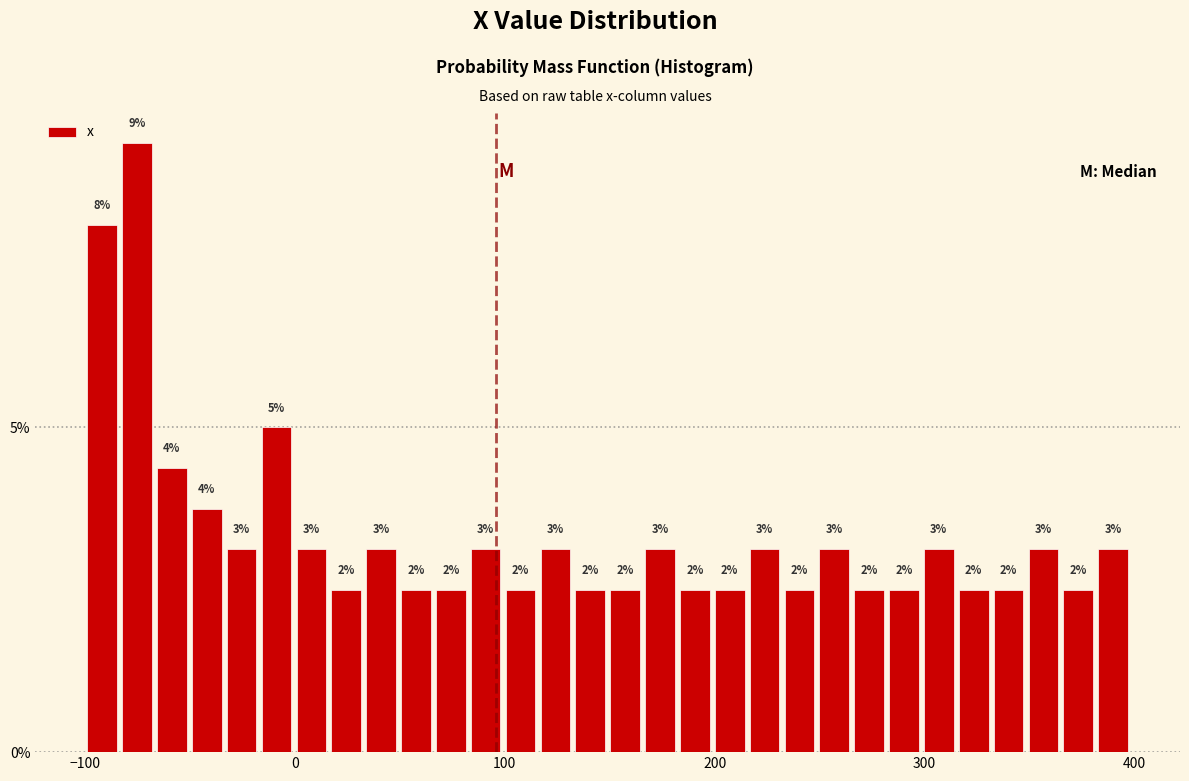

Read against the x-axis, roughly where is the centre of the tallest bar?

-80